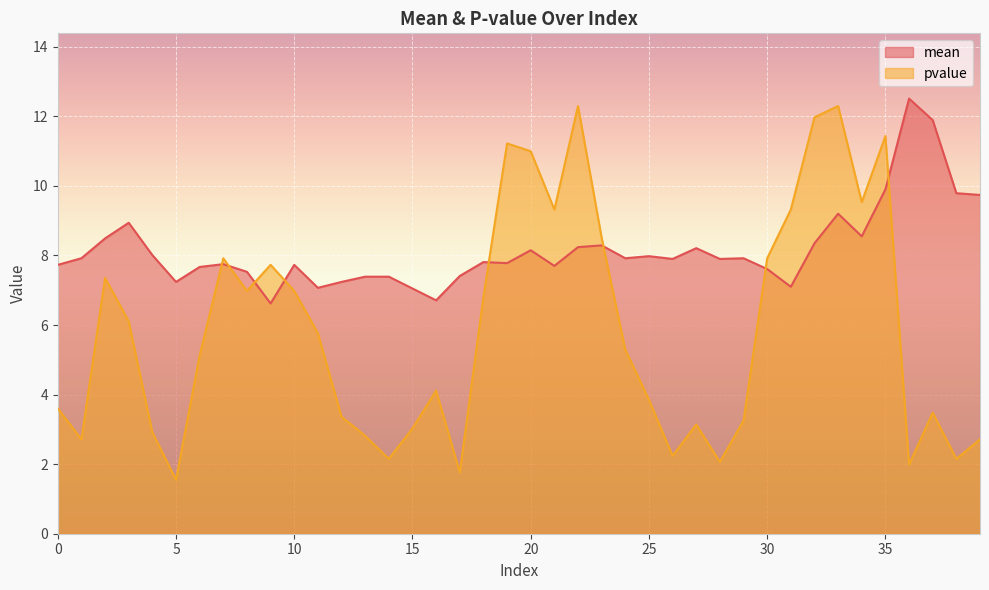

Reading left to right, list all the values displayed in this chart.

mean: 0=7.7	1=7.9	2=8.5	3=8.9	4=8.0	5=7.2	6=7.7	7=7.8	8=7.5	9=6.6	10=7.7	11=7.1	12=7.2	13=7.4	14=7.4	15=7.0	16=6.7	17=7.4	18=7.8	19=7.8	20=8.2	21=7.7	22=8.2	23=8.3	24=7.9	25=8.0	26=7.9	27=8.2	28=7.9	29=7.9	30=7.6	31=7.1	32=8.3	33=9.2	34=8.6	35=9.9	36=12.5	37=11.9	38=9.8	39=9.7
pvalue: 0=3.6	1=2.7	2=7.4	3=6.1	4=2.9	5=1.6	6=5.1	7=7.9	8=7.0	9=7.7	10=7.0	11=5.8	12=3.4	13=2.8	14=2.2	15=3.0	16=4.1	17=1.8	18=6.8	19=11.2	20=11.0	21=9.3	22=12.3	23=8.5	24=5.3	25=3.9	26=2.2	27=3.1	28=2.1	29=3.3	30=7.9	31=9.3	32=12.0	33=12.3	34=9.5	35=11.4	36=2.0	37=3.5	38=2.2	39=2.7